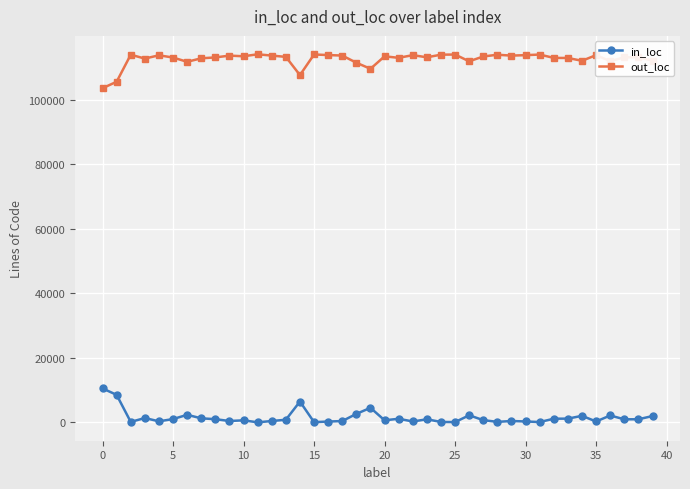

True or false: out_loc and in_loc intersect in this chart.

False